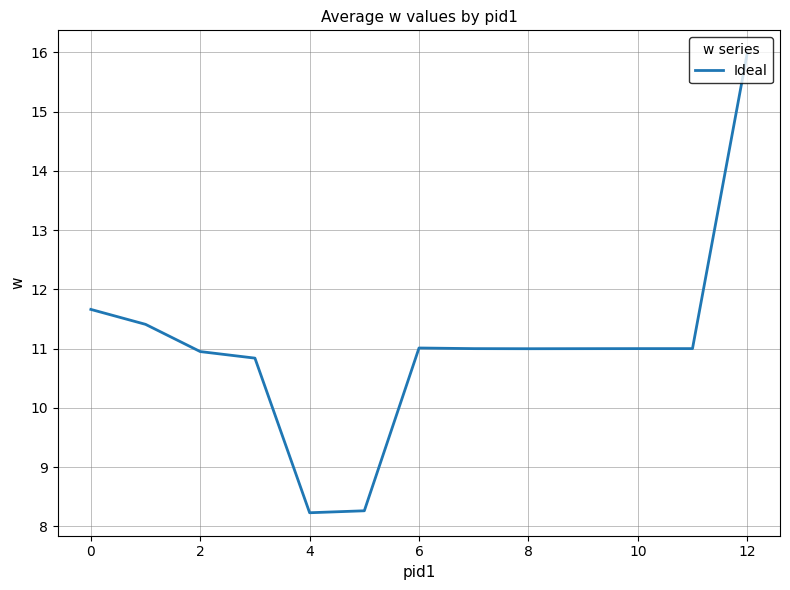

How many lines are shown in the chart?

1